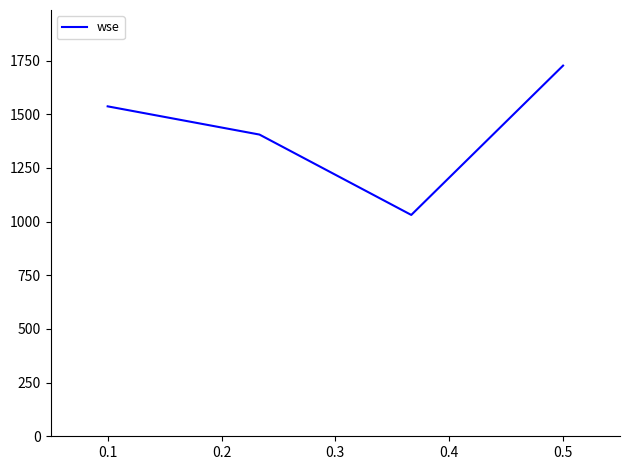

True or false: the data has more than 0 interior local peaks.

False